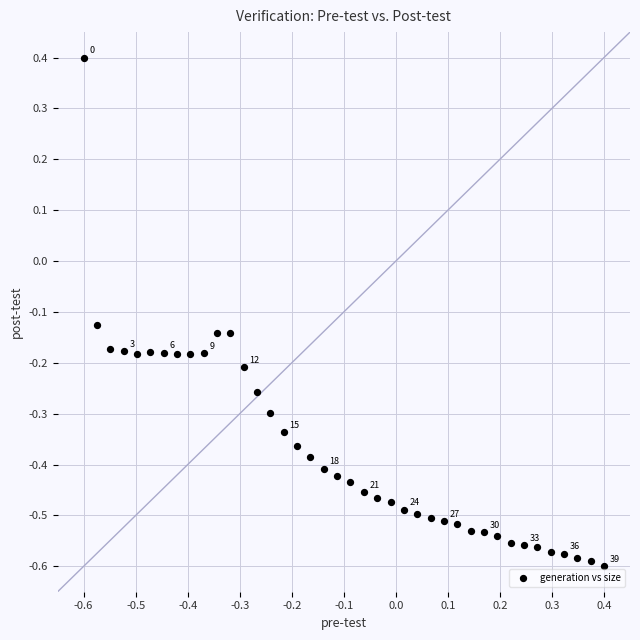

What is the range of Y values (max minus min)?

1.0